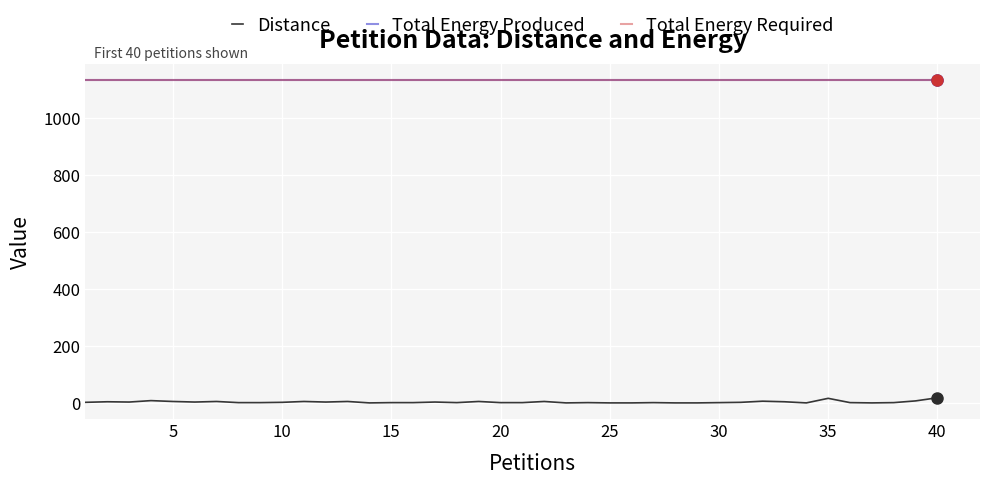

How many lines are shown in the chart?

3